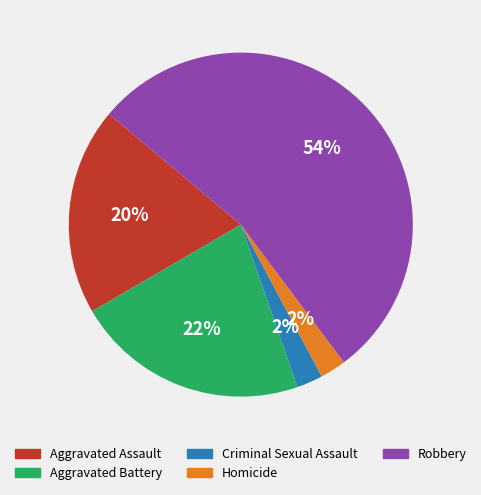

To the nearest percent, what is the average slice percentage?

20%